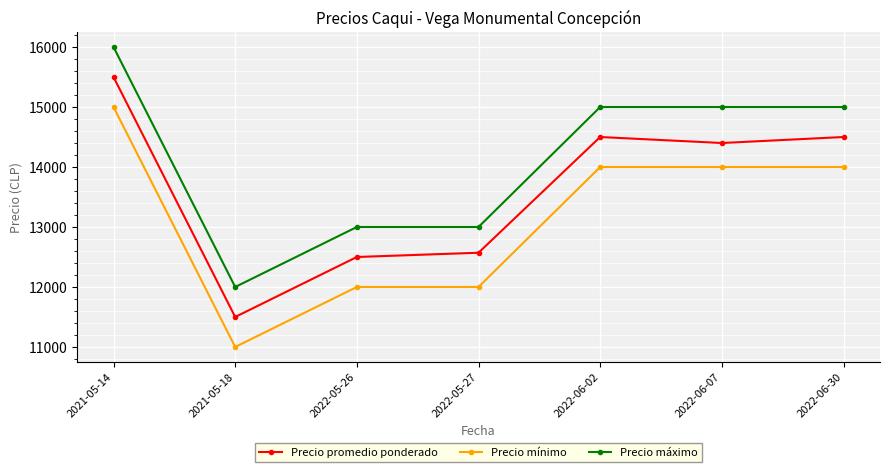

What is the sum of all Precio mínimo values?

92000